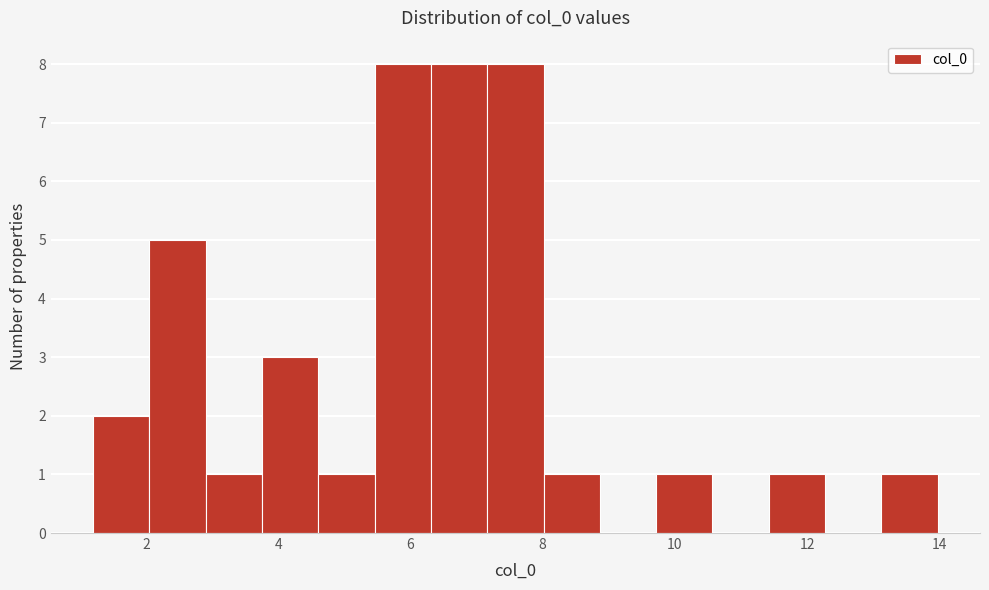

Reading left to right, transcribe this chart: for each bar, give the range it covers on the x-axis and its height. Neither the bar edges nor the heights are printed on the chart, so give them approximately, as read against the axes.

1.2 to 2.0: 2
2.0 to 3.0: 5
3.0 to 3.8: 1
3.8 to 4.6: 3
4.6 to 5.4: 1
5.4 to 6.4: 8
6.4 to 7.2: 8
7.2 to 8.0: 8
8.0 to 8.8: 1
8.8 to 9.8: 0
9.8 to 10.6: 1
10.6 to 11.4: 0
11.4 to 12.2: 1
12.2 to 13.2: 0
13.2 to 14.0: 1